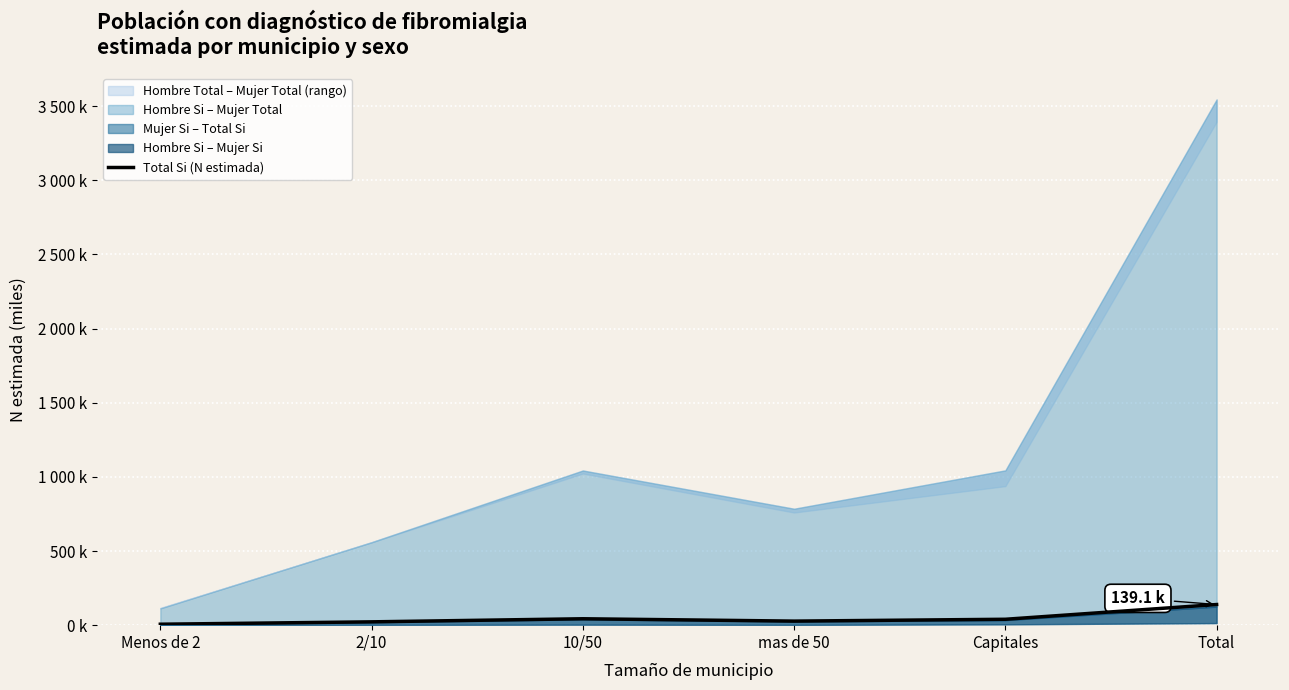

How many interior local peaks (higher than both neighbors) does the data have?

1